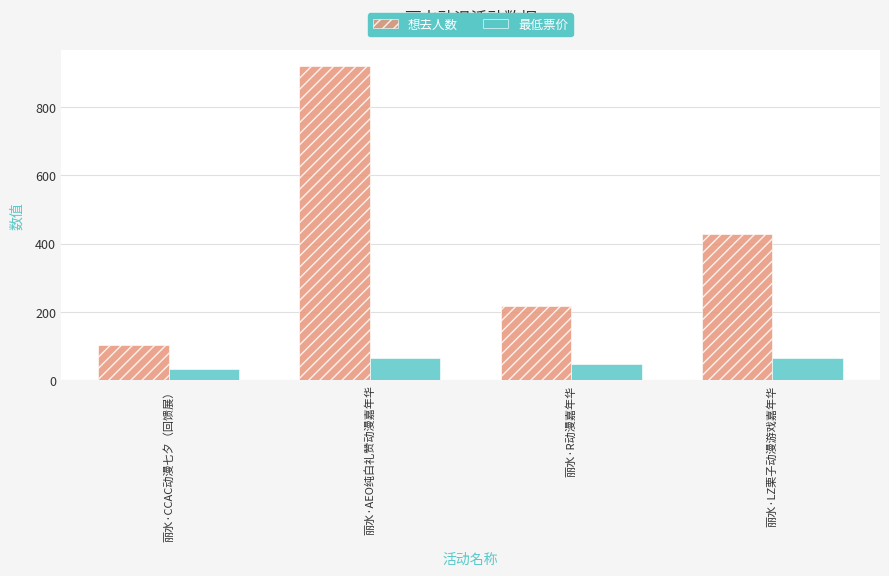

Between 丽水·R动漫嘉年华 and 丽水·LZ栗子动漫游戏嘉年华, which series saw the biggest shift?

想去人数